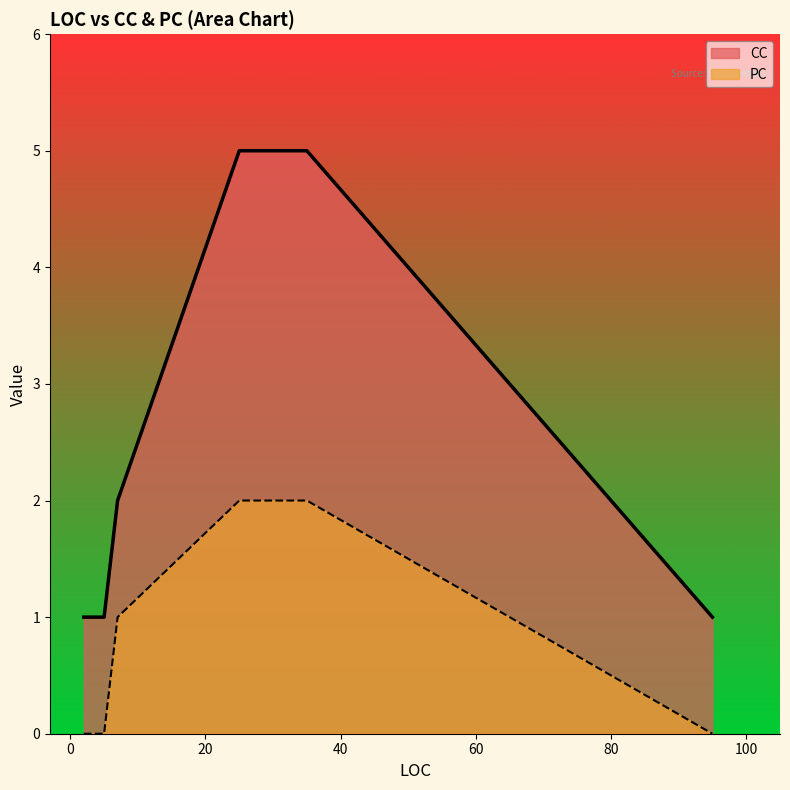

Which series has the widest spread of values?

CC